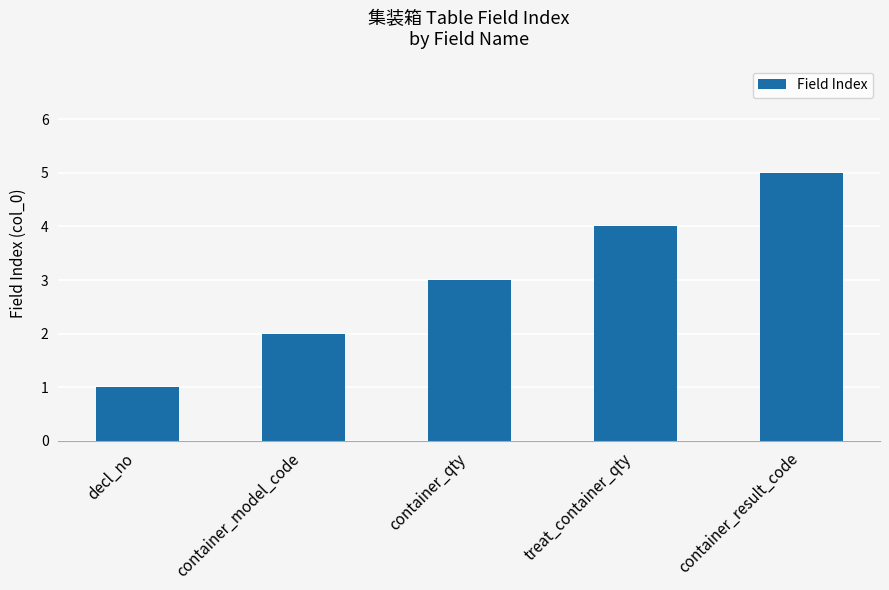

Which label corresponds to the largest value in the chart?

container_result_code